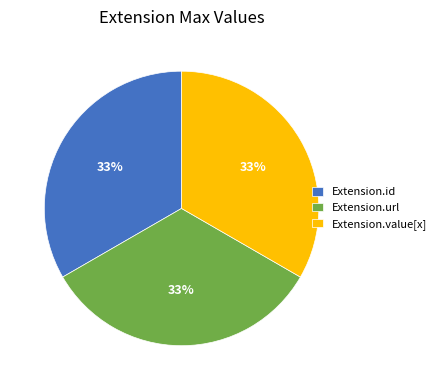

To the nearest percent, what is the average slice percentage?

33%